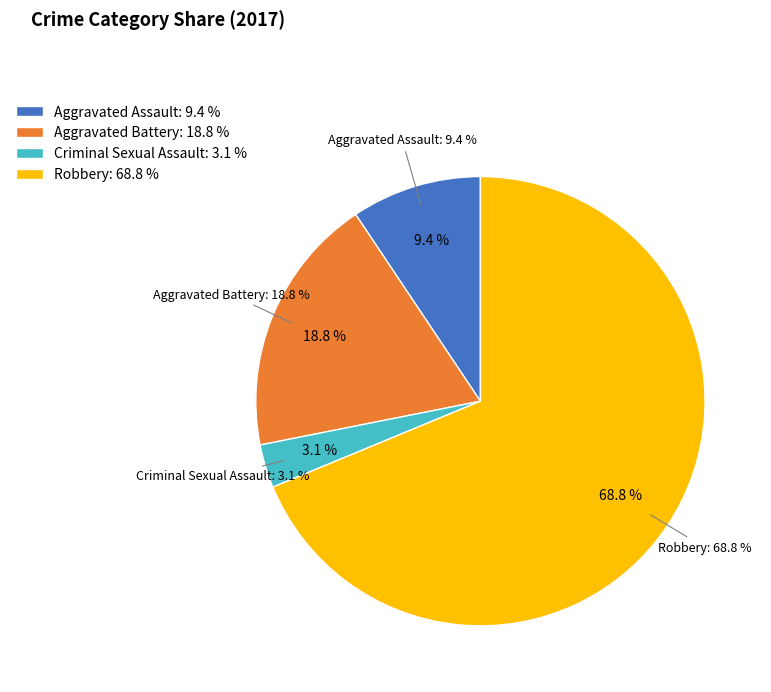

How many slices are in this pie chart?

4